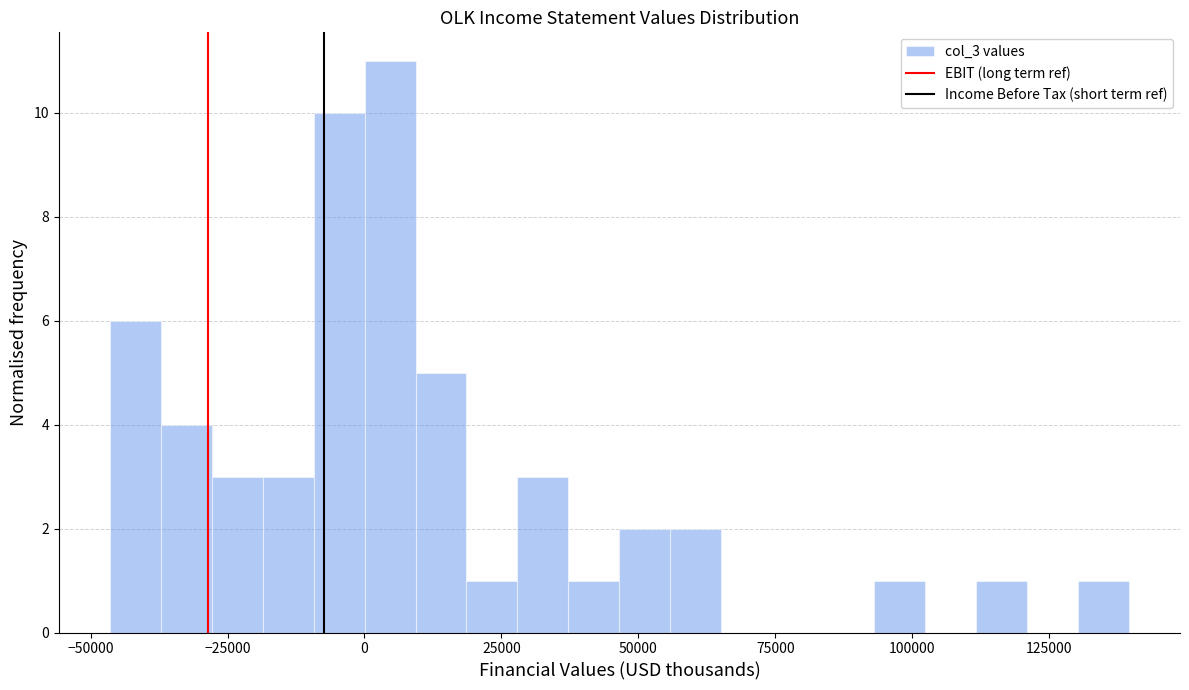

Around what value on the x-axis is the tallest bar? Give the approximate position of its centre, as read against the axis.

5000